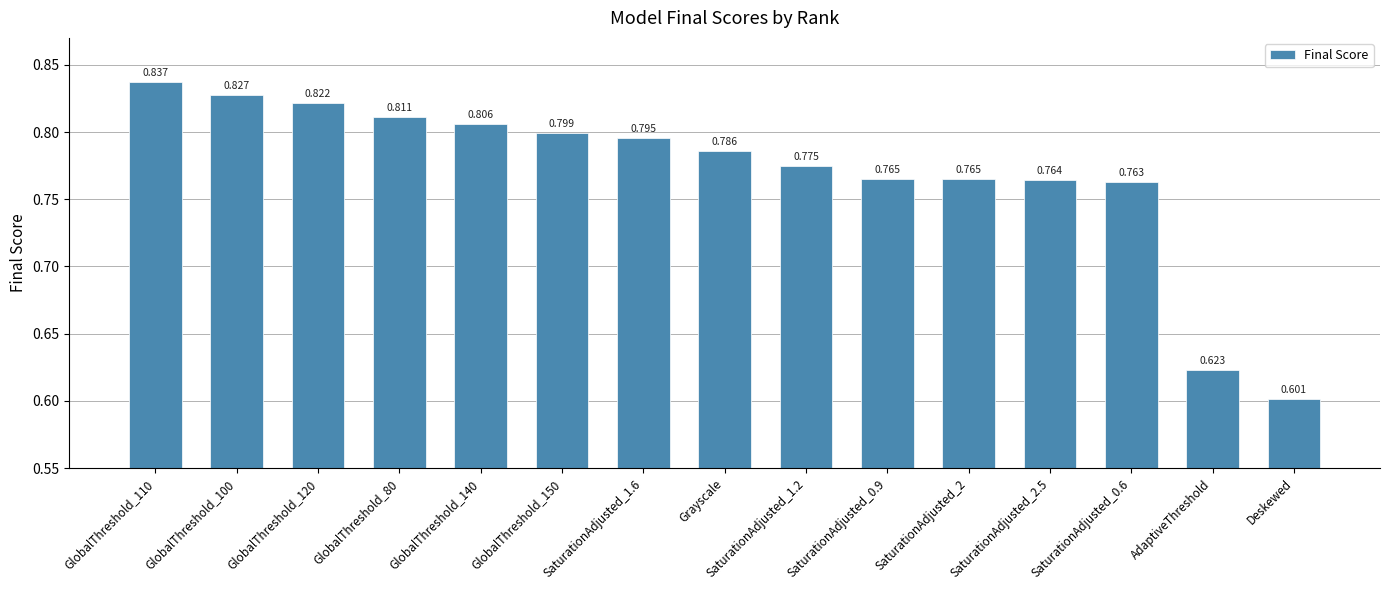

Is it true that the value at AdaptiveThreshold is 0.4?

False